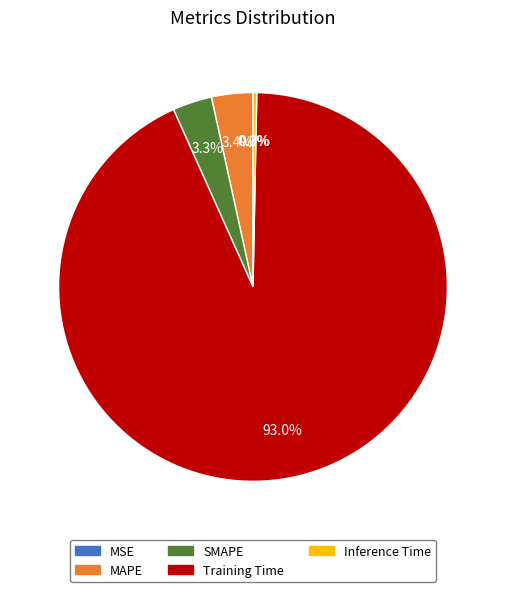

Which category has the biggest portion of the pie?

Training Time